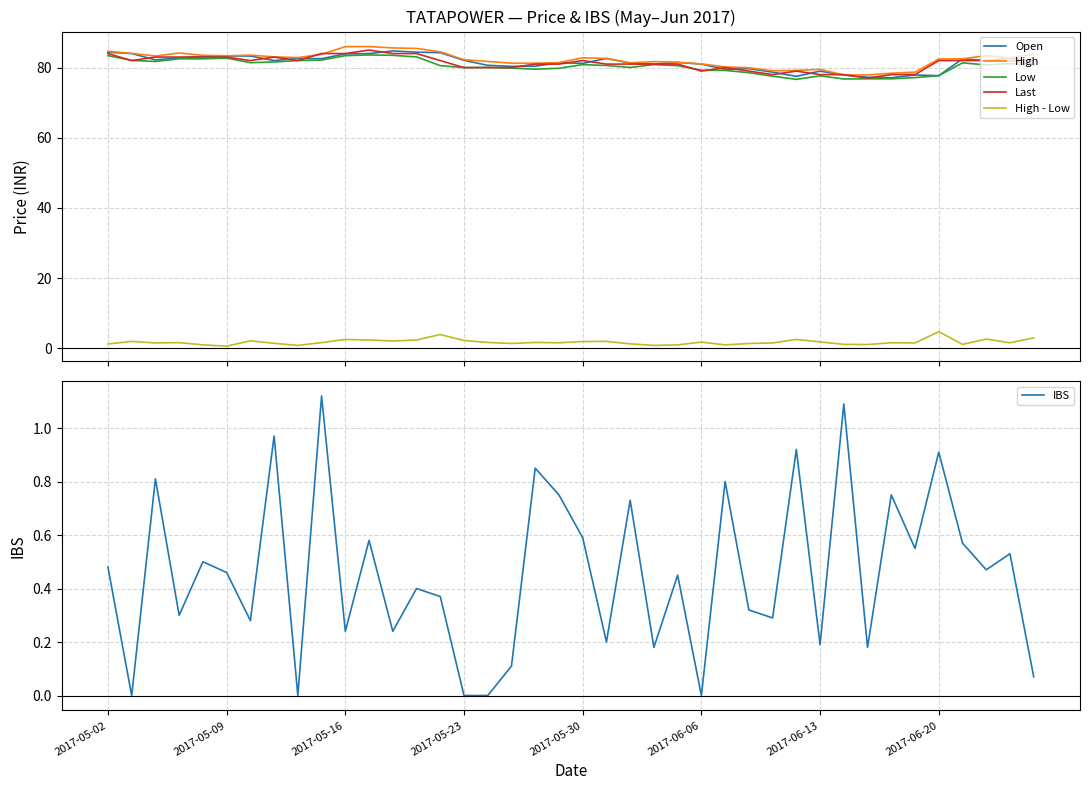

How many lines are shown in the chart?

6